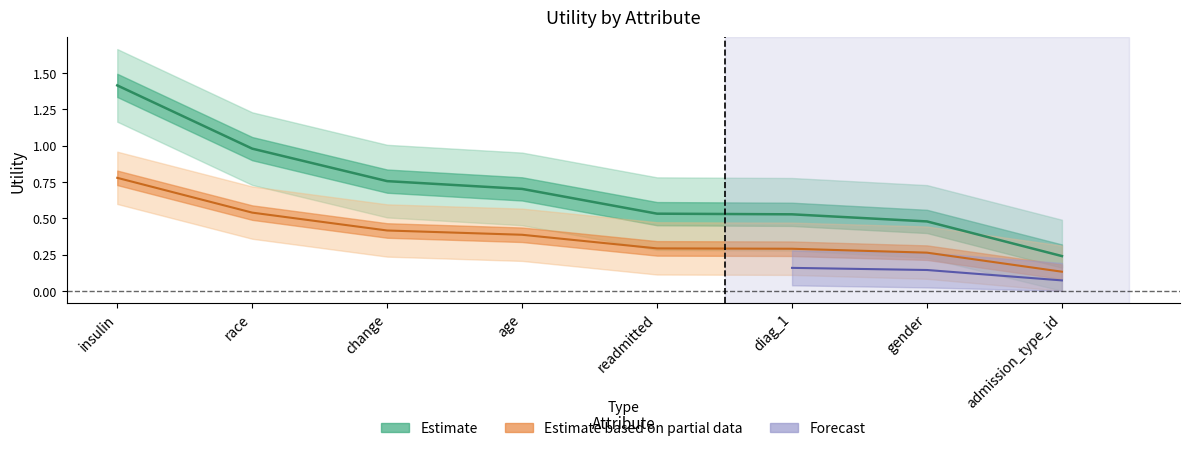

Which category has the lowest value across all series?

admission_type_id